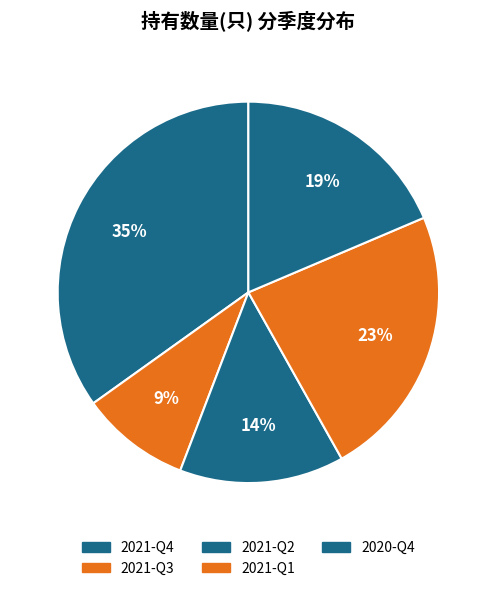

Rank the categories by value from lowest to highest.

2021-Q3, 2021-Q2, 2020-Q4, 2021-Q1, 2021-Q4